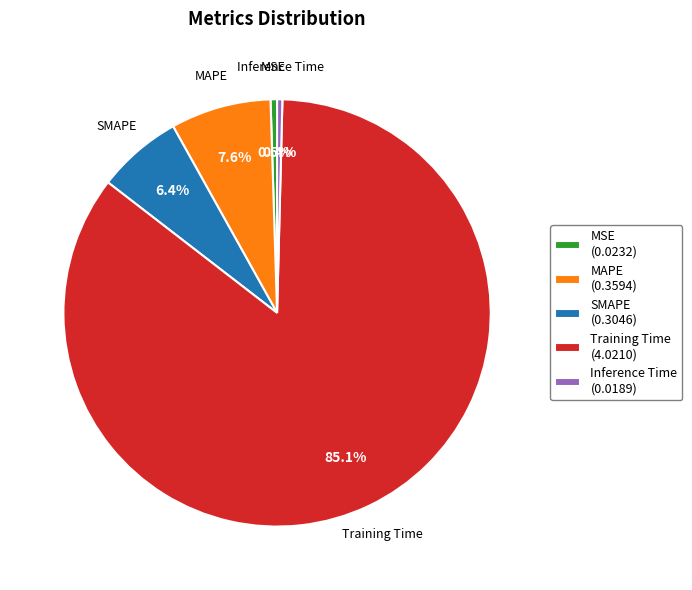

Combined, do MSE (0.0232) and Inference Time (0.0189) account for over 50%?

No